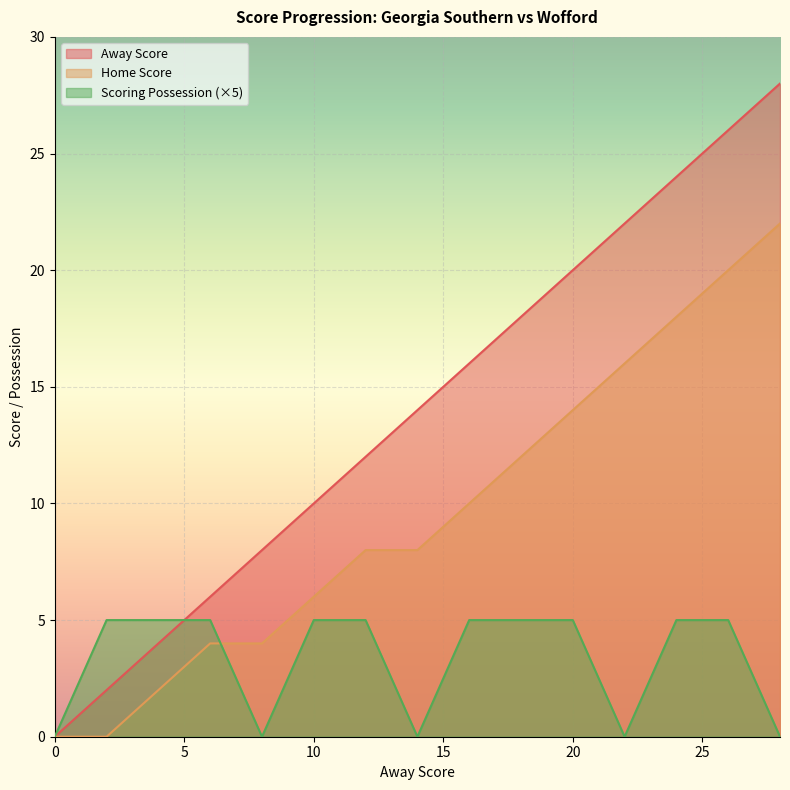

Which series ends up on top after the final intersection of Away Score and isScoringPosession?

Away Score